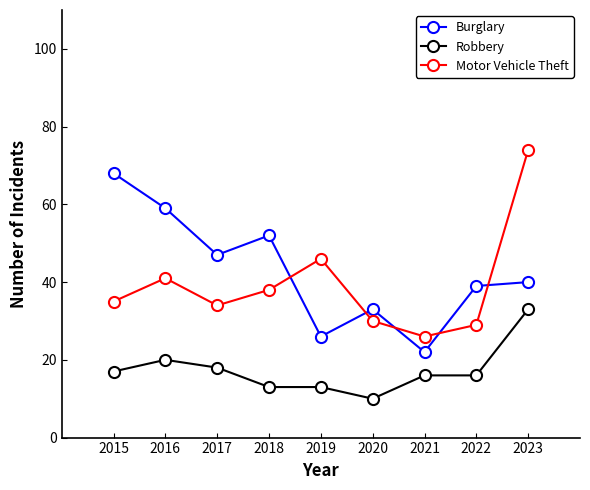

True or false: Robbery and Motor Vehicle Theft cross at least once.

False